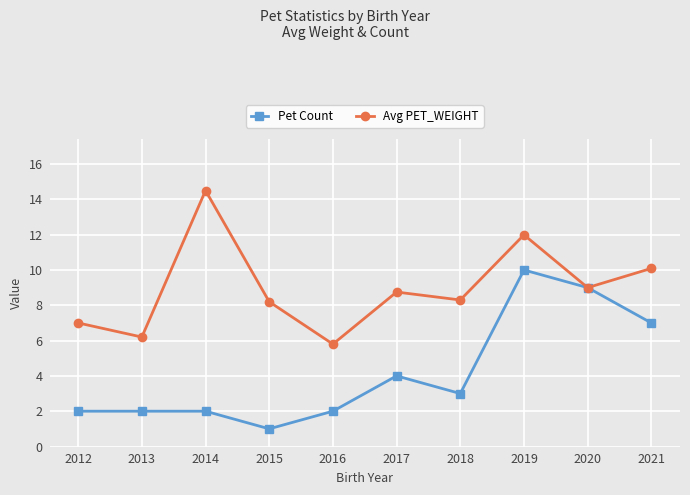

True or false: Avg PET_WEIGHT has a value of 7.0 at 2012.

True